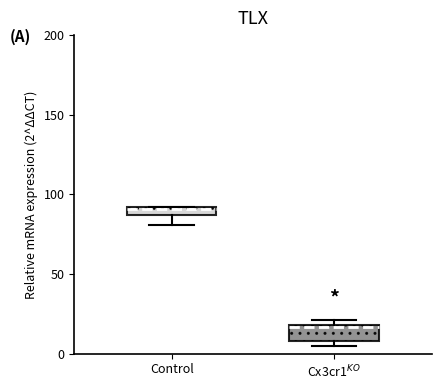

Which box has the highest median line?

Control